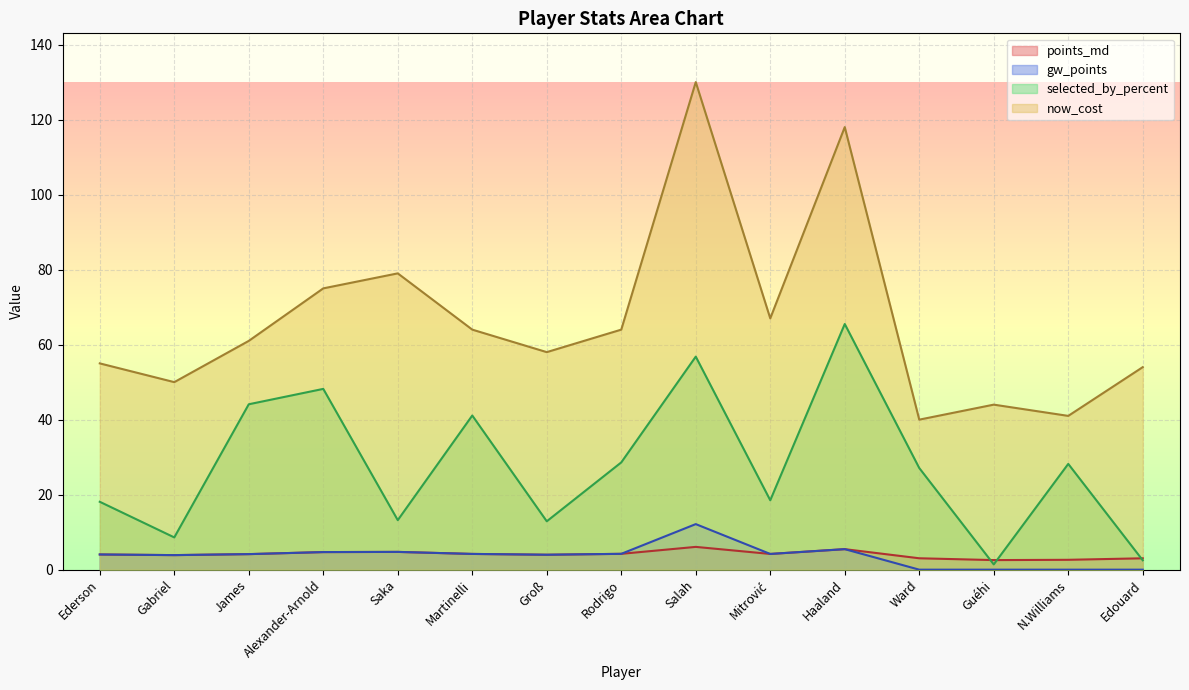

Does the chart display data point markers on the line(s)?

No